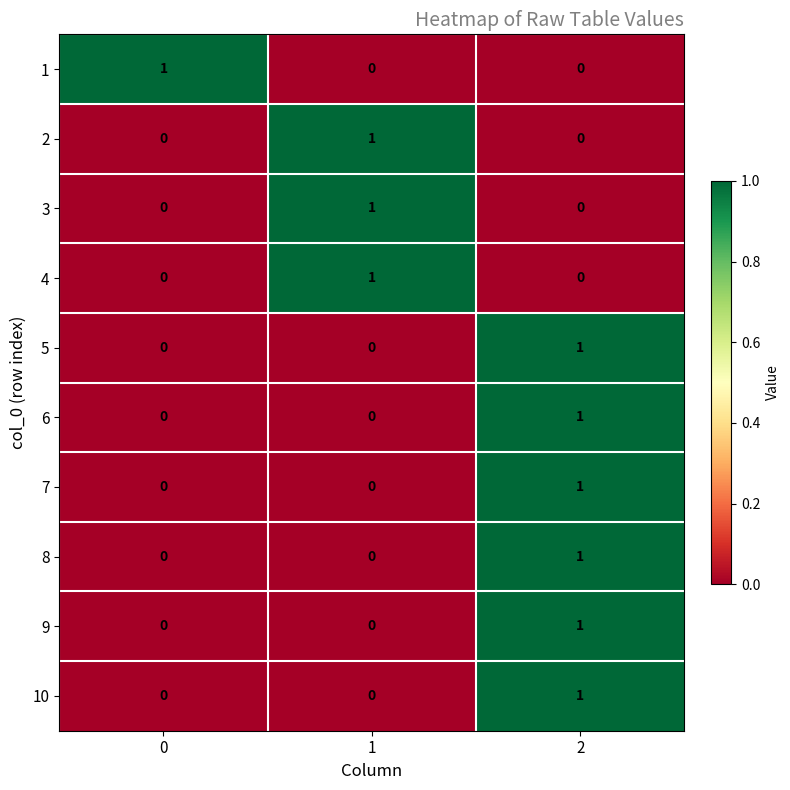

What is the total value across all series at 2?

6